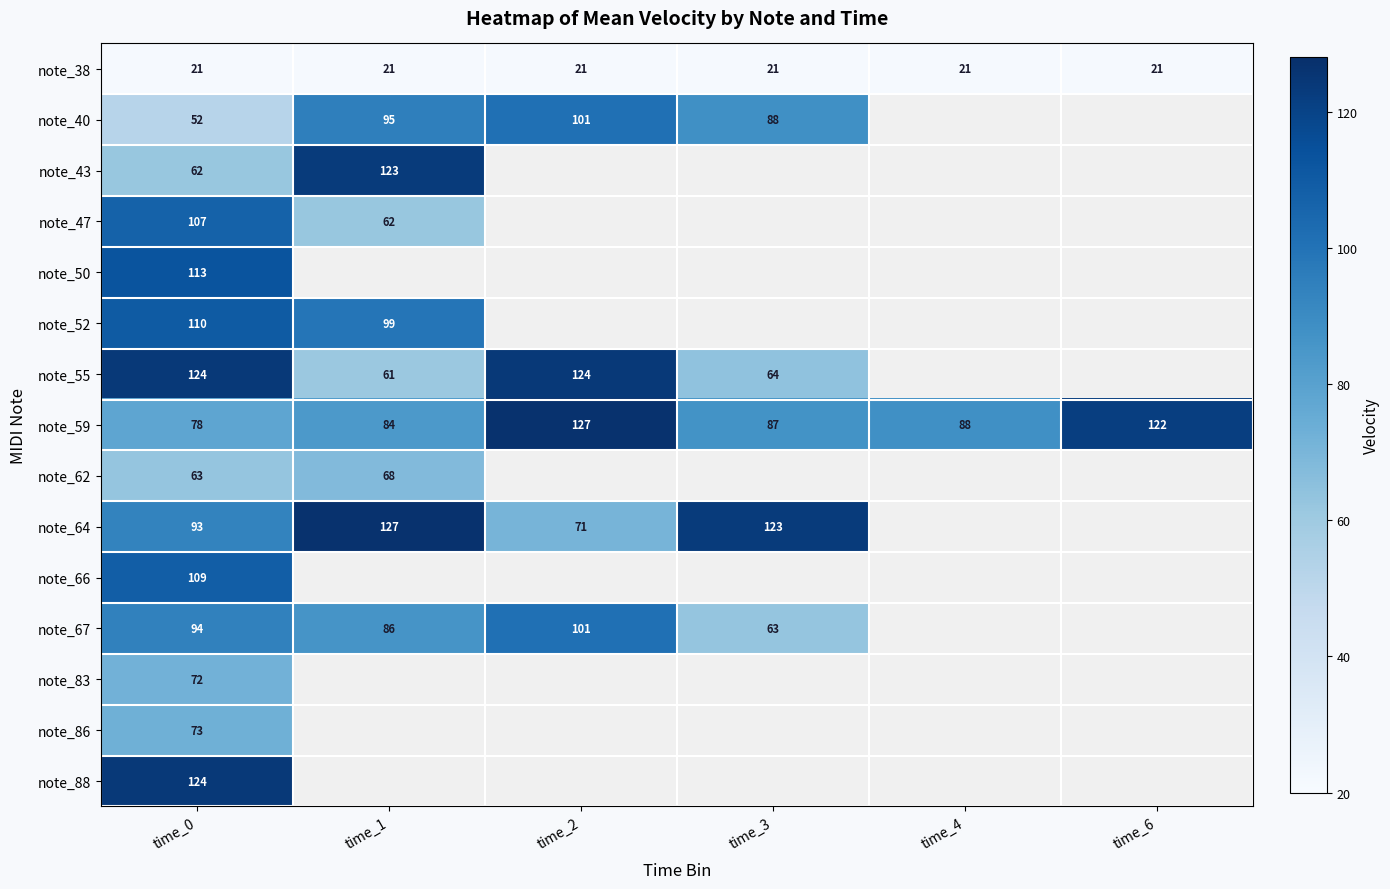

Which label corresponds to the largest value in the chart?

time_2